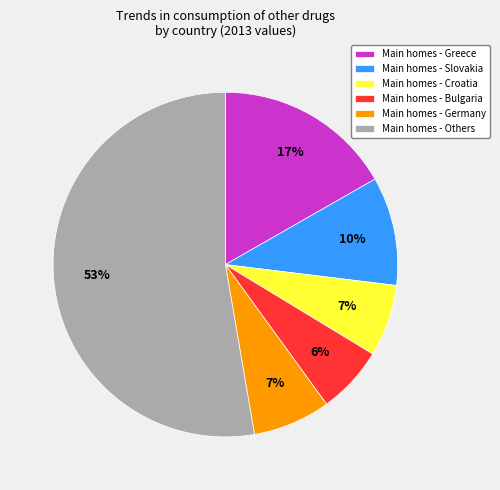

Does any single category account for the majority?

Yes